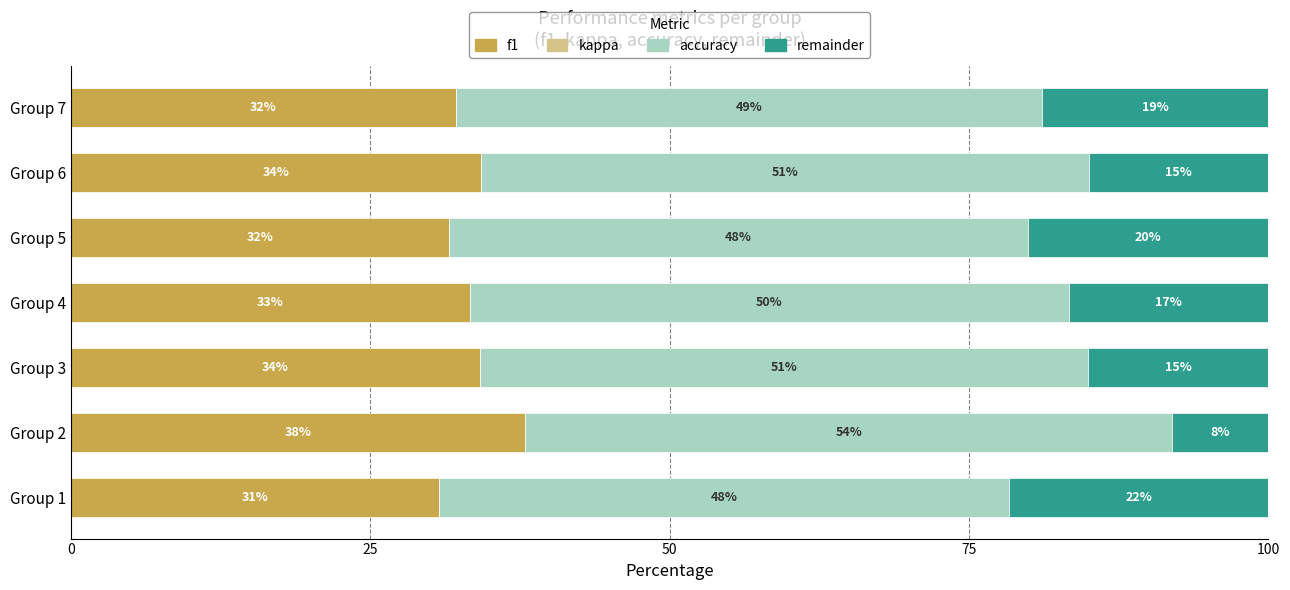

What is the minimum value for f1?

30.7